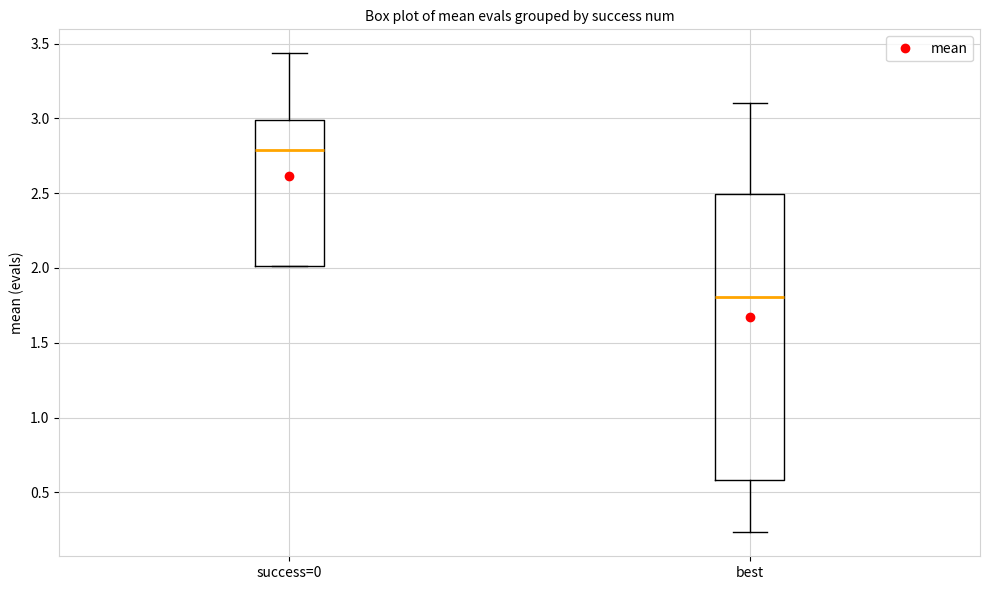

Which box is the tallest, from its lower edge to its upper edge?

best